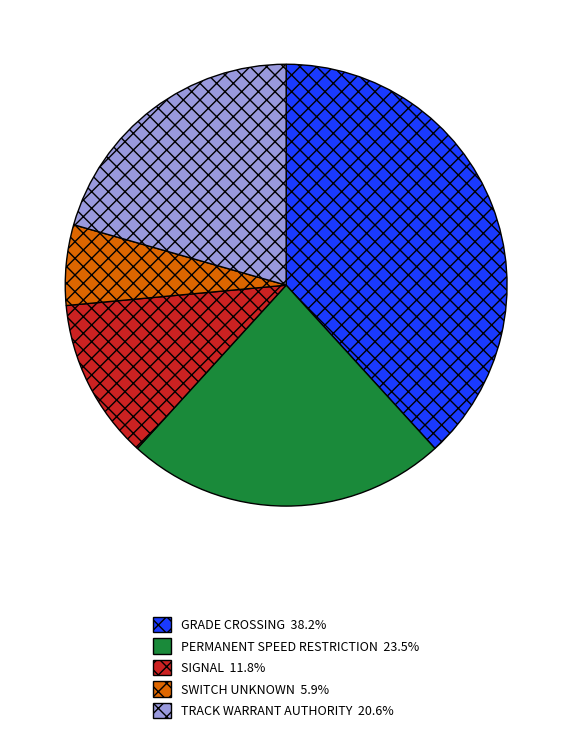

Rank the categories by value from highest to lowest.

GRADE CROSSING, PERMANENT SPEED RESTRICTION, TRACK WARRANT AUTHORITY, SIGNAL, SWITCH UNKNOWN